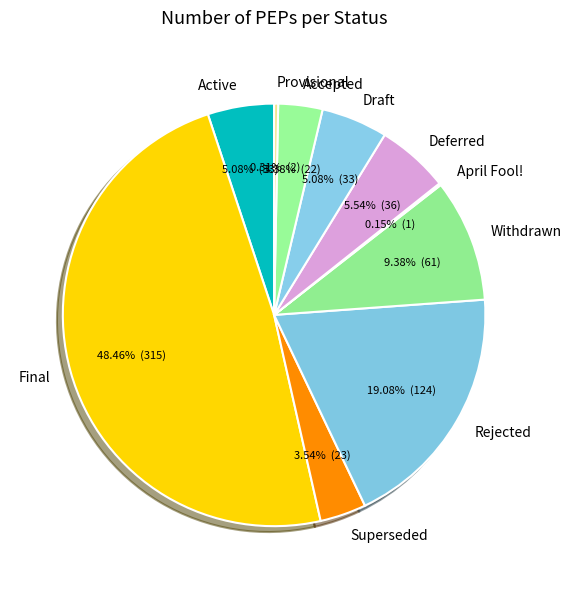

The Withdrawn slice represents 1% of the pie. True or false?

False